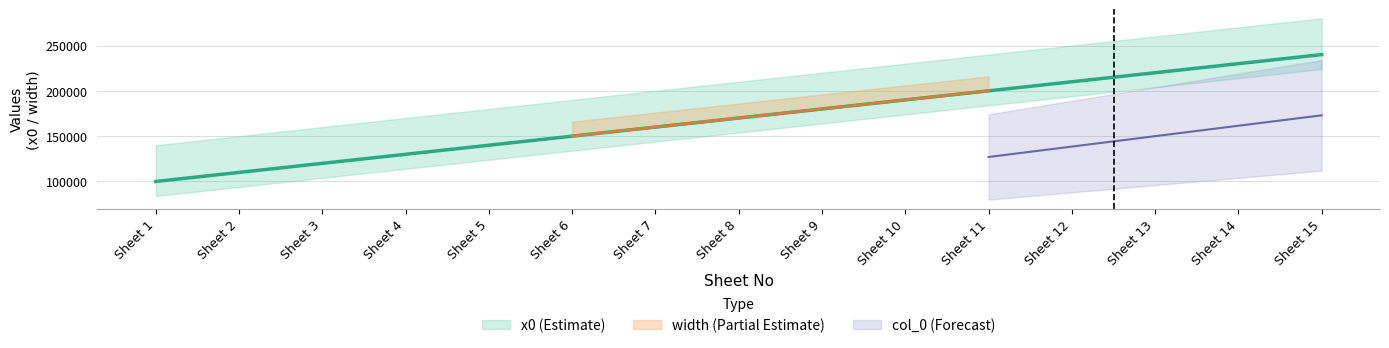

The value of col_0 at Sheet 1 is 0. True or false?

True